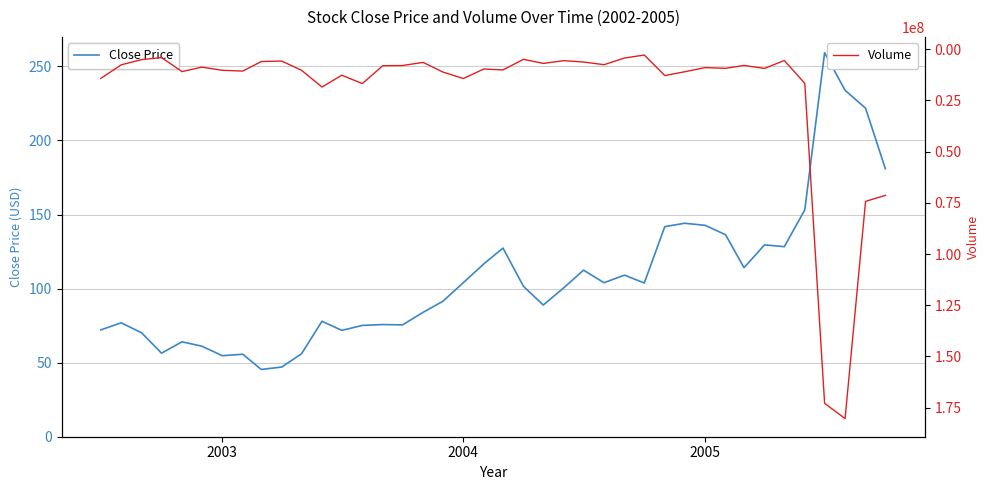

Which series has the widest spread of values?

Volume